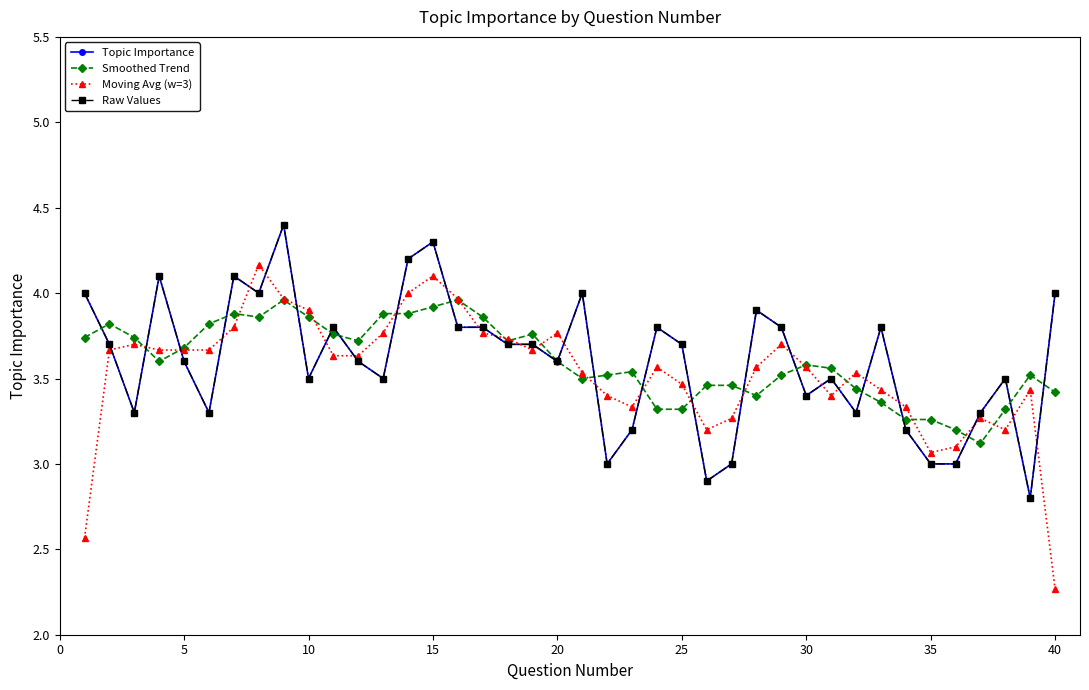

Which series ends up on top after the final intersection of Raw Values and Smoothed Trend?

Raw Values